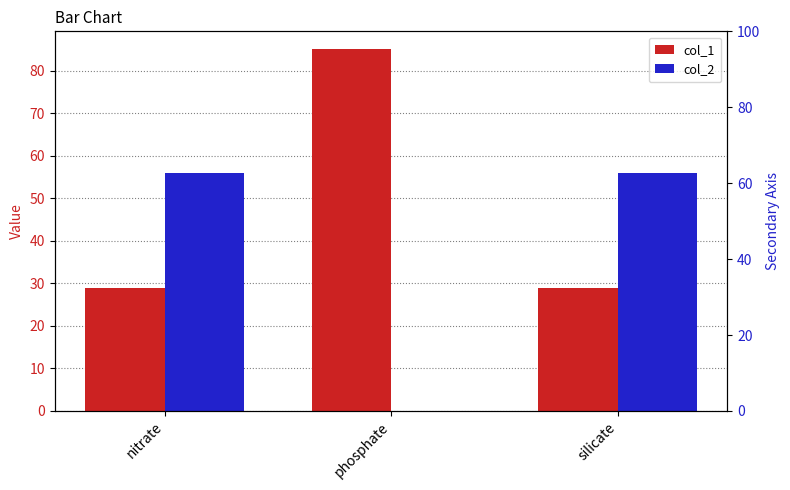

Is the value of col_2 at silicate greater than the value of col_1 at phosphate?

No